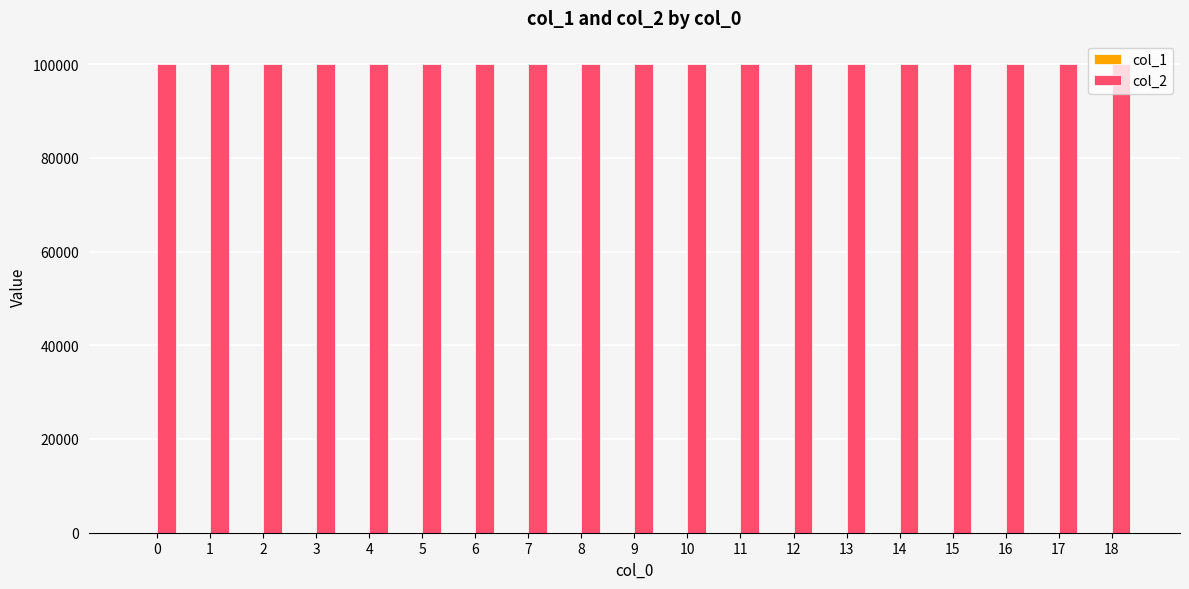

The value of col_2 at 2 is 100000.0. True or false?

True